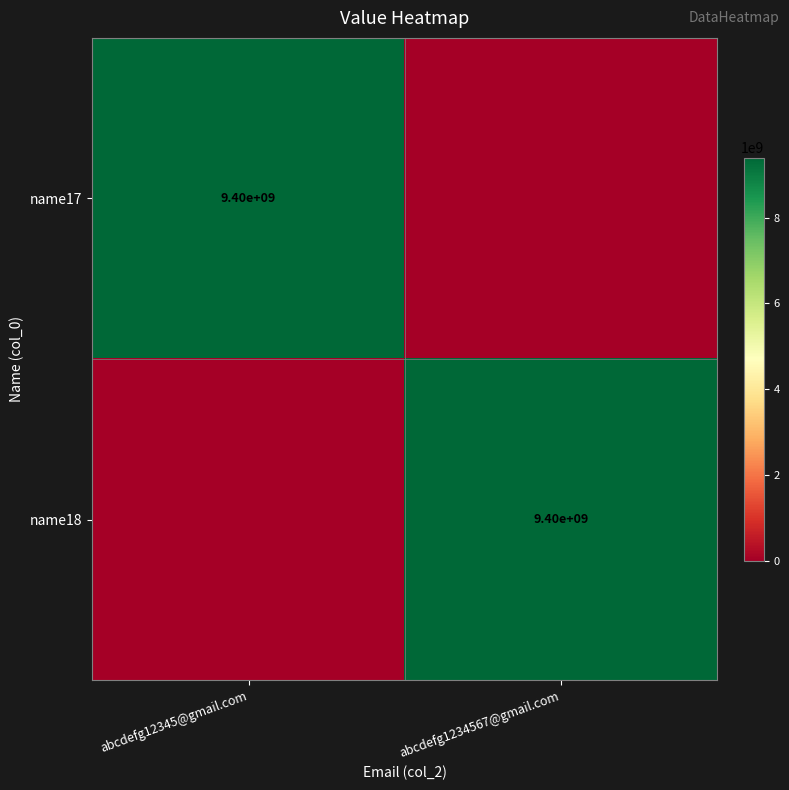

True or false: name17 has a value of 9400000000 at abcdefg12345@gmail.com.

True